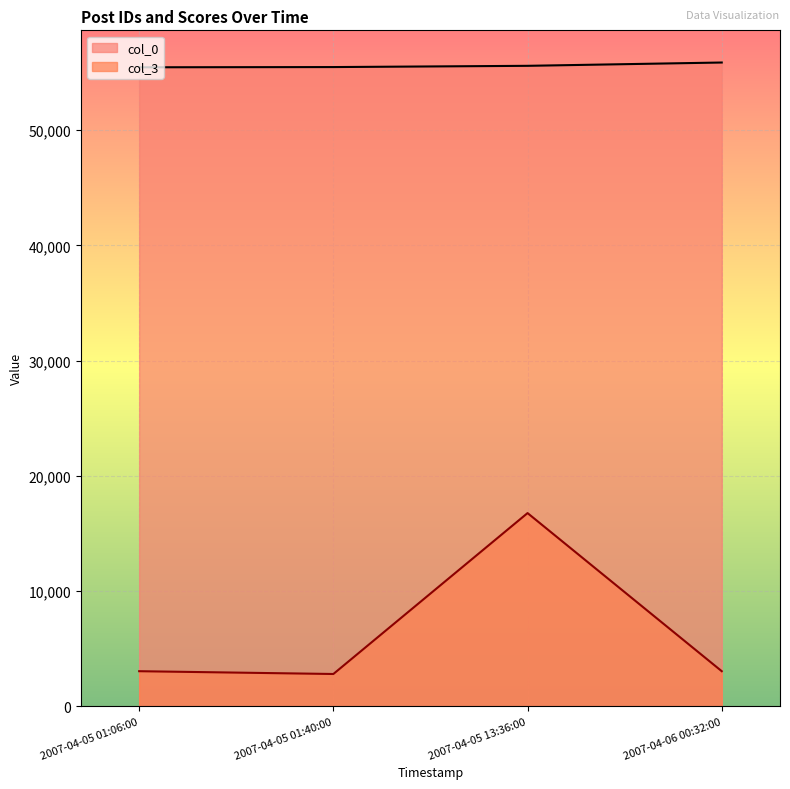

What is the highest value of the col_3 series?

16761.6